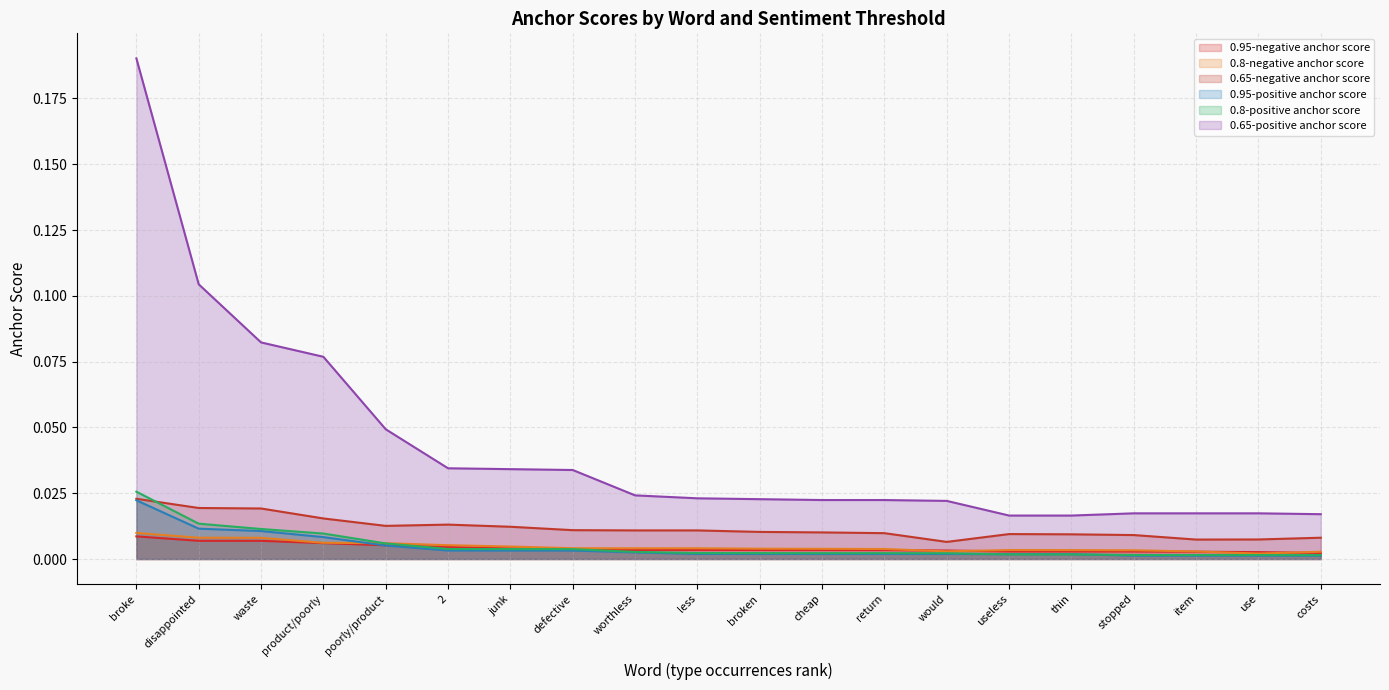

Rank the categories by 0.95-negative anchor score value from highest to lowest.

broke, disappointed, waste, product/poorly, poorly/product, 2, junk, defective, worthless, less, broken, cheap, return, would, useless, thin, stopped, item, use, costs